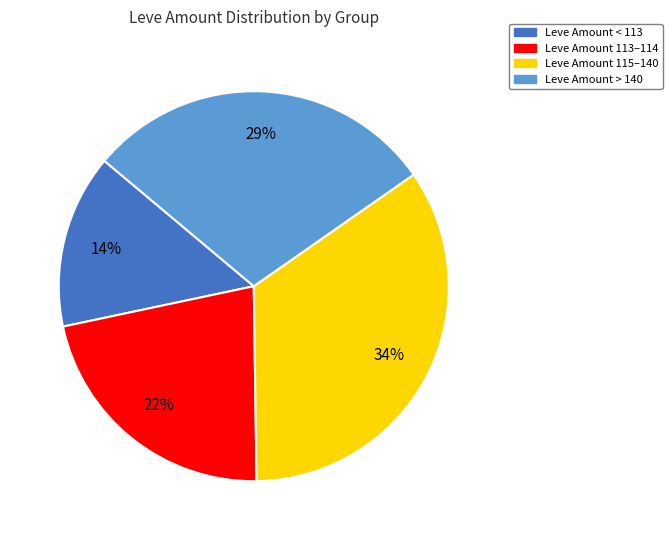

Is the sum of Leve Amount 115–140 and Leve Amount > 140 greater than half?

Yes